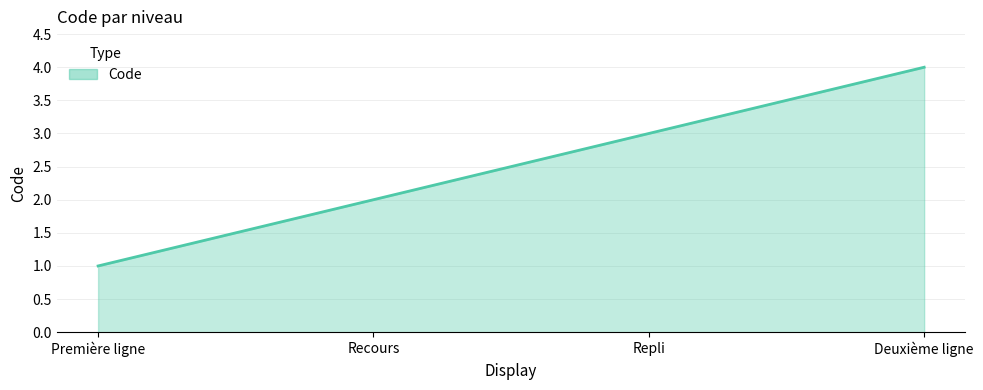

The chart shows a value of 2 at Première ligne. True or false?

False